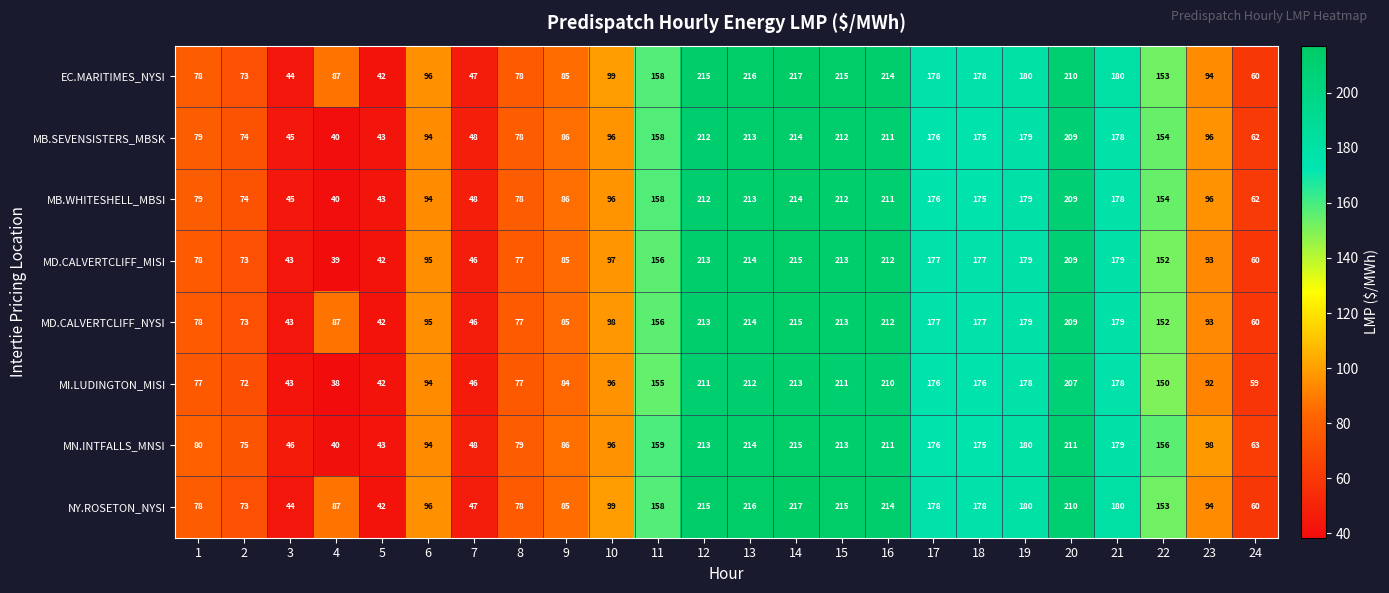

What is the maximum value shown in the chart?

217